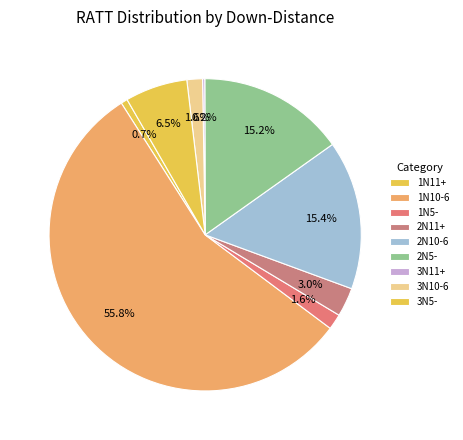

What percentage is the 1N10-6 slice, to the nearest percent?

56%